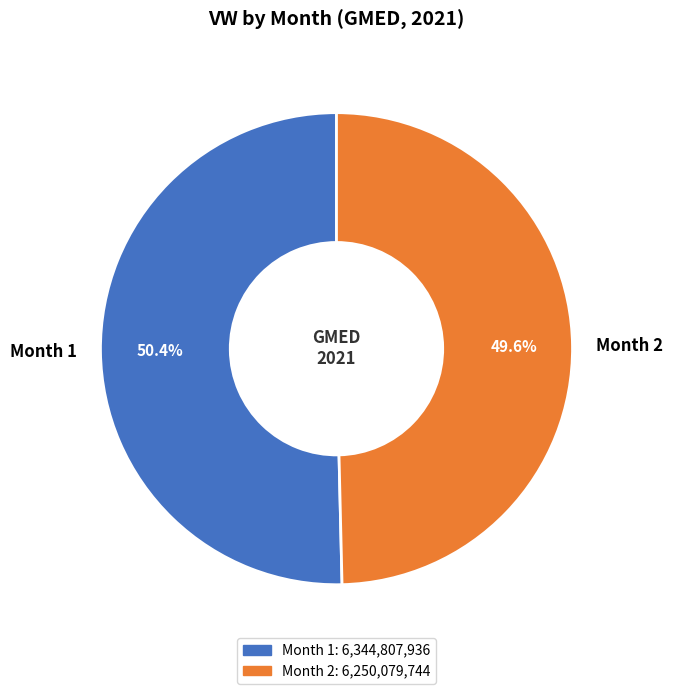

What percentage is NOT represented by Month 2?

50.4%